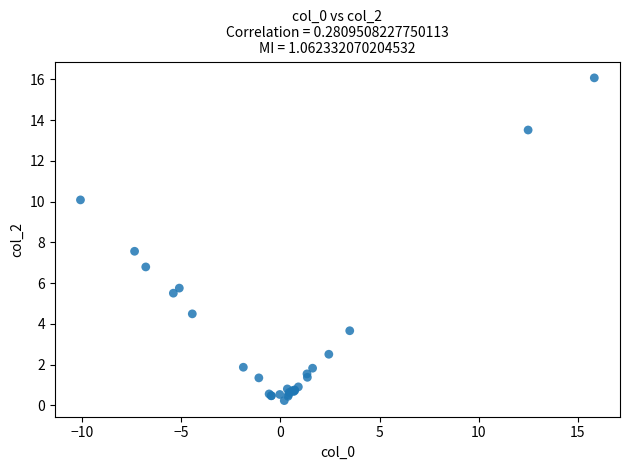

What Y value in the scatter plot is closest to 8?

7.6